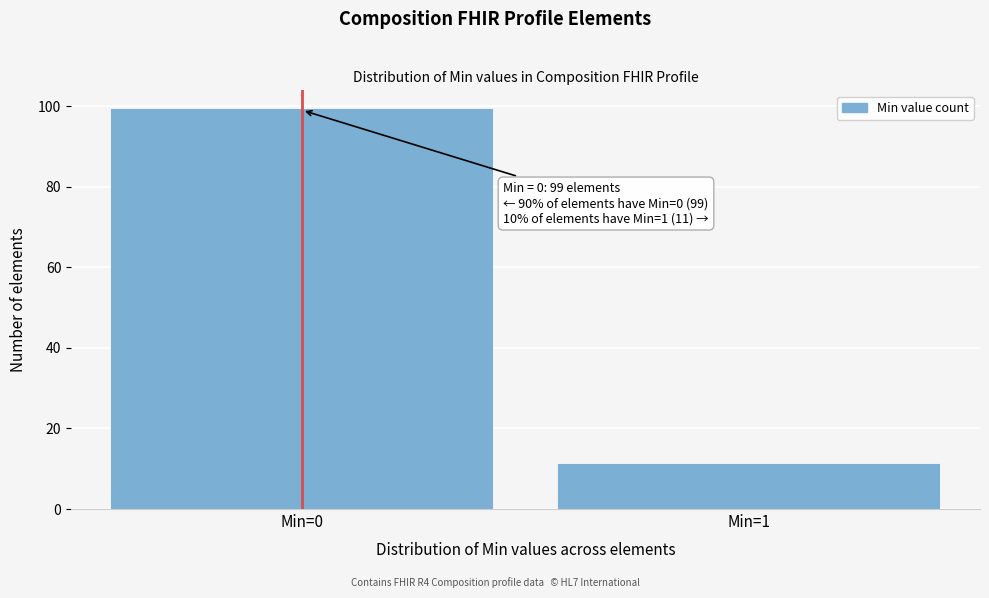

Reading left to right, list all the values displayed in this chart.

99	11